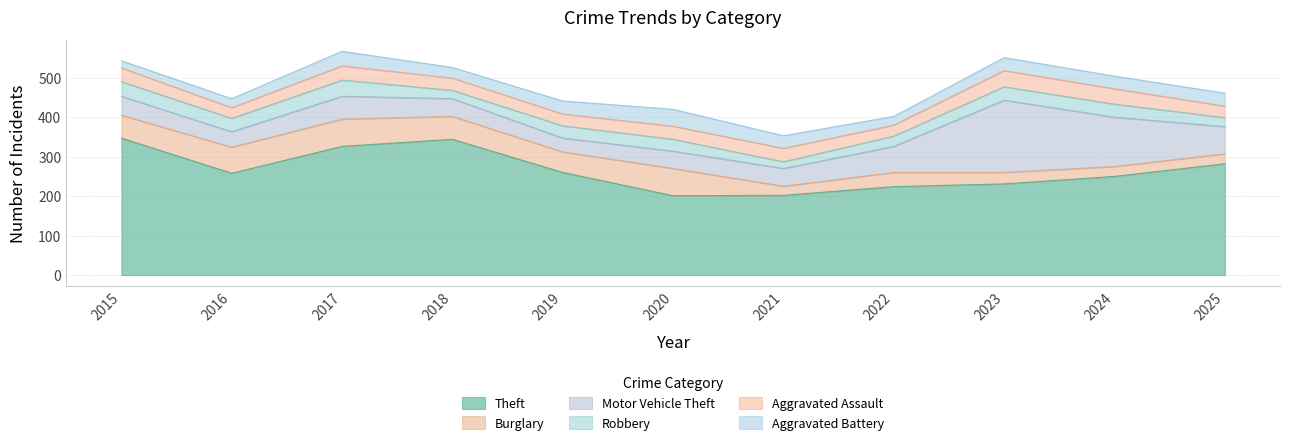

True or false: Theft and Burglary cross at least once.

False